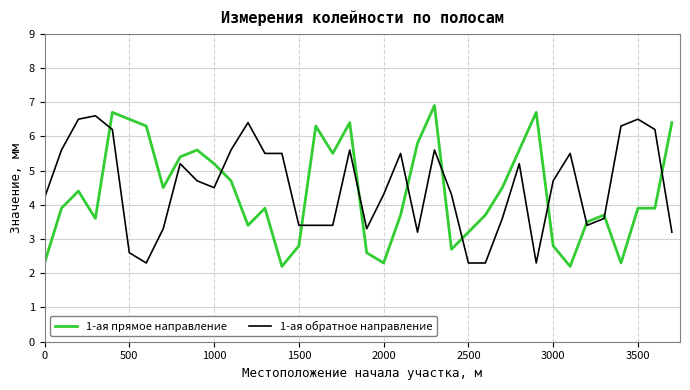

True or false: 1-ая обратное направление and 1-ая прямое направление cross at least once.

True